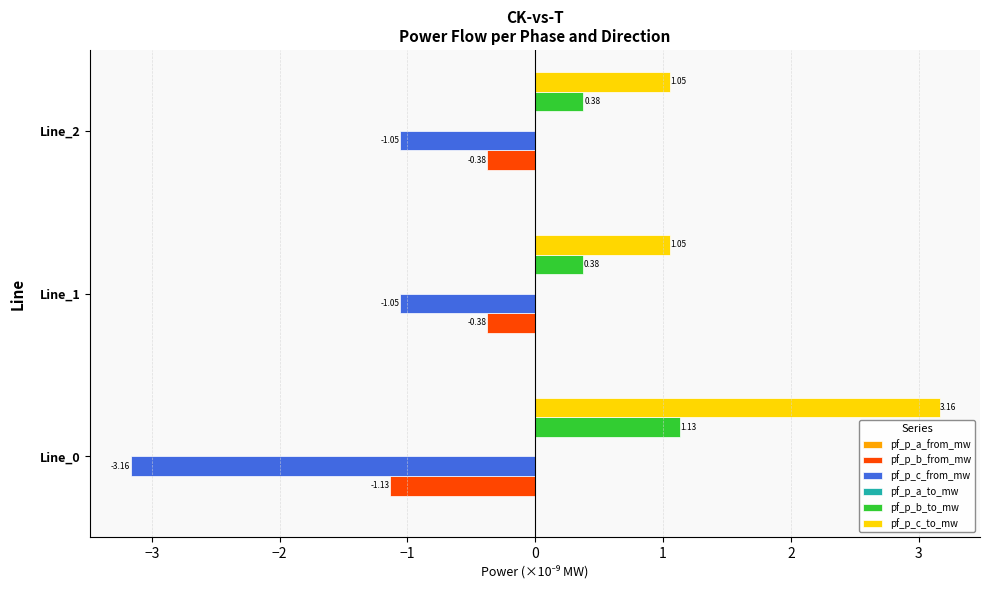

Count the pf_p_b_from_mw values in the range -1 to 0.

2